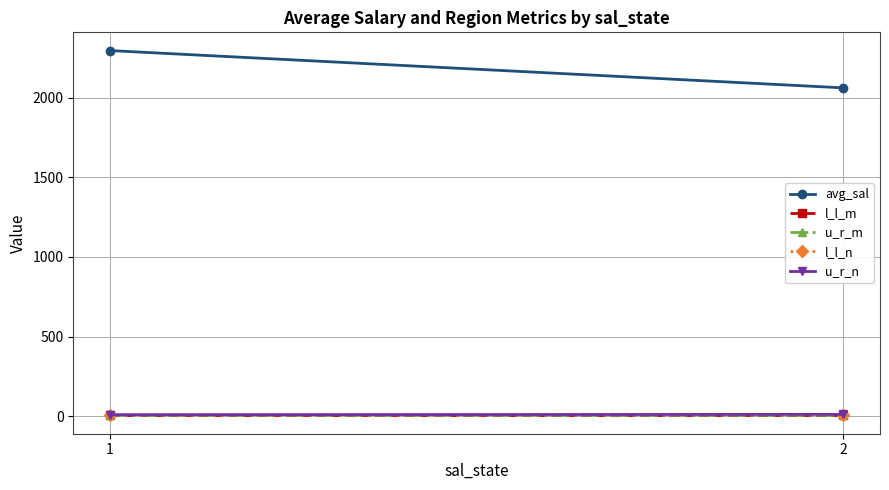

Rank the categories by l_l_n value from highest to lowest.

2, 1